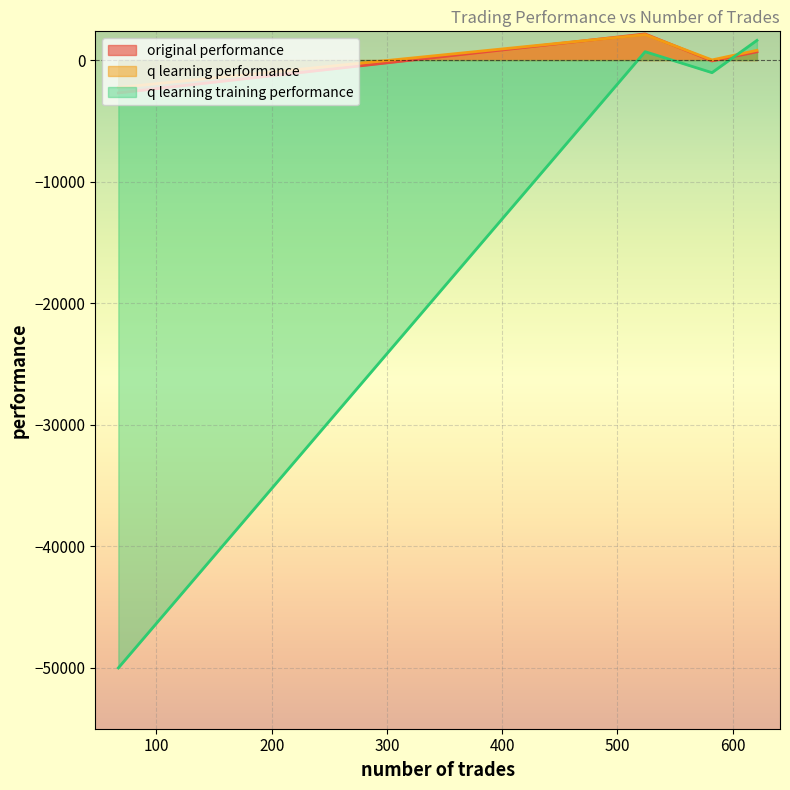

At how many categories does at least one series exceed -30941?

4